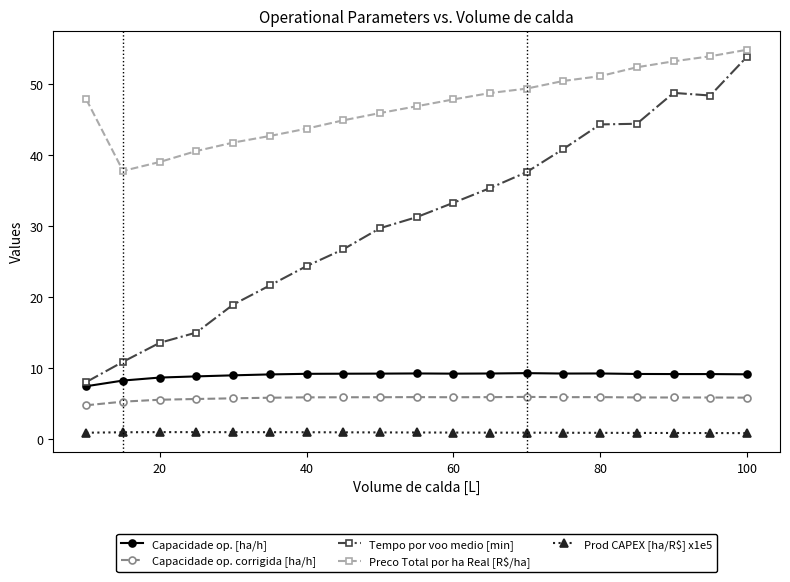

Which series has the widest spread of values?

Tempo por voo medio [min]